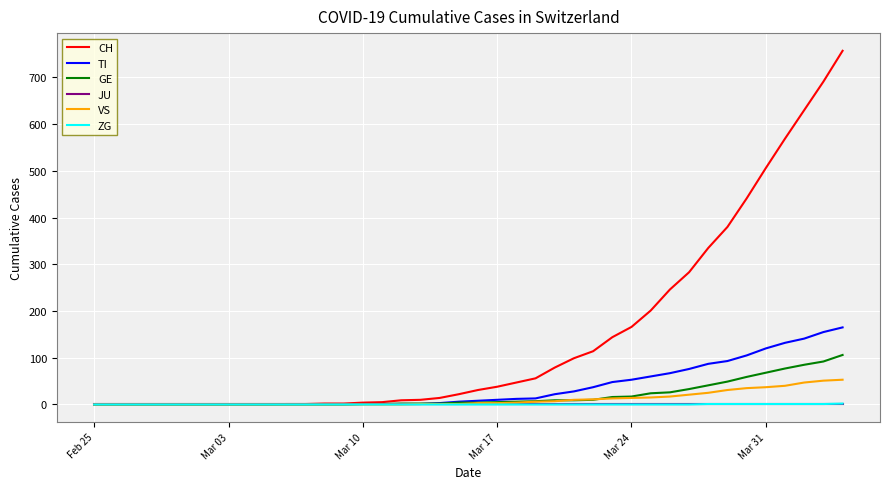

What are all the series names shown in the legend?

CH, TI, GE, JU, VS, ZG